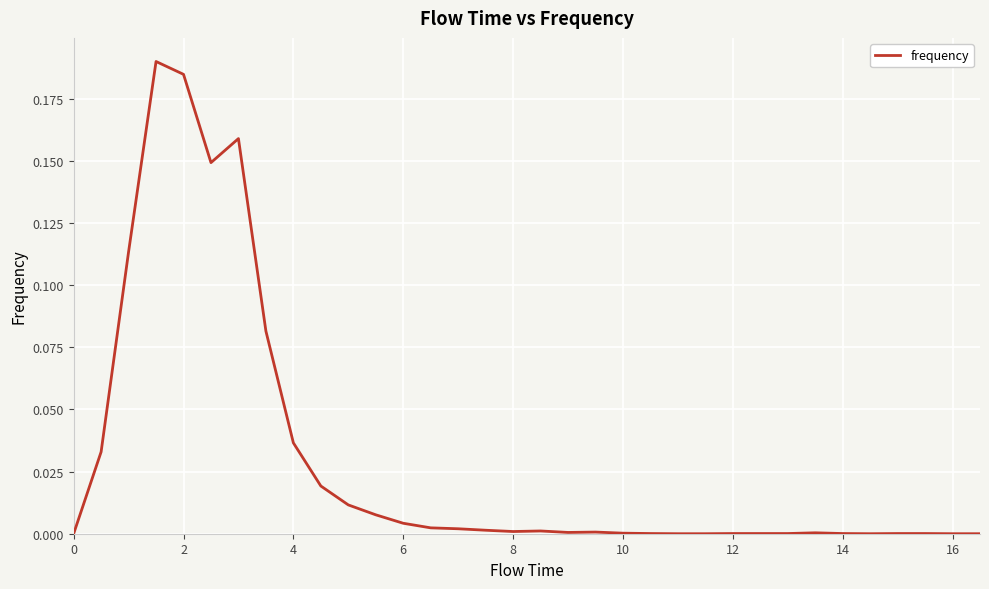

The chart shows a value of 0.1 at 2. True or false?

False